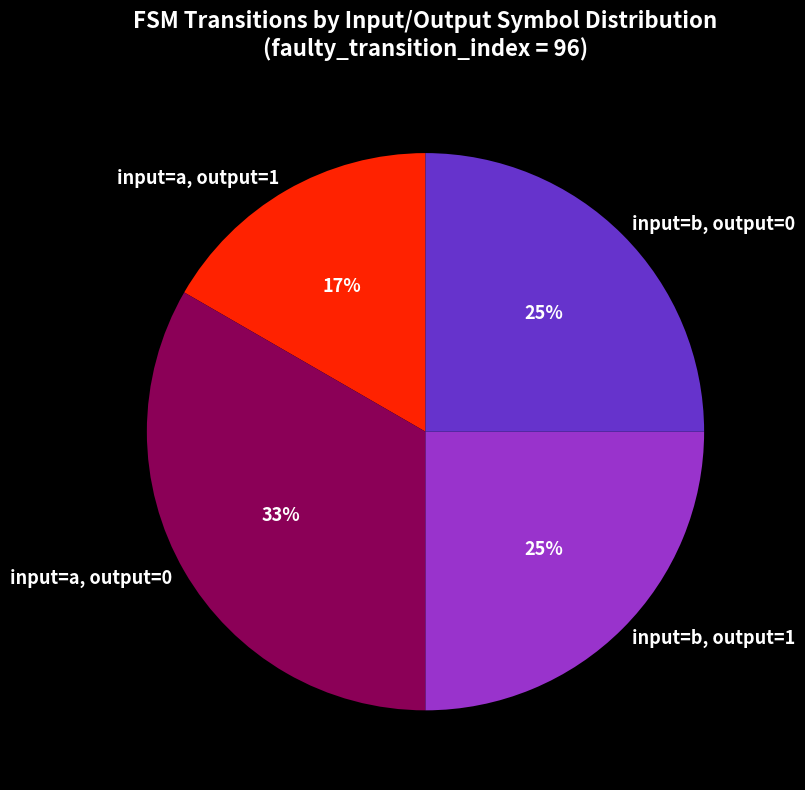

To the nearest percent, what is the average slice percentage?

25%